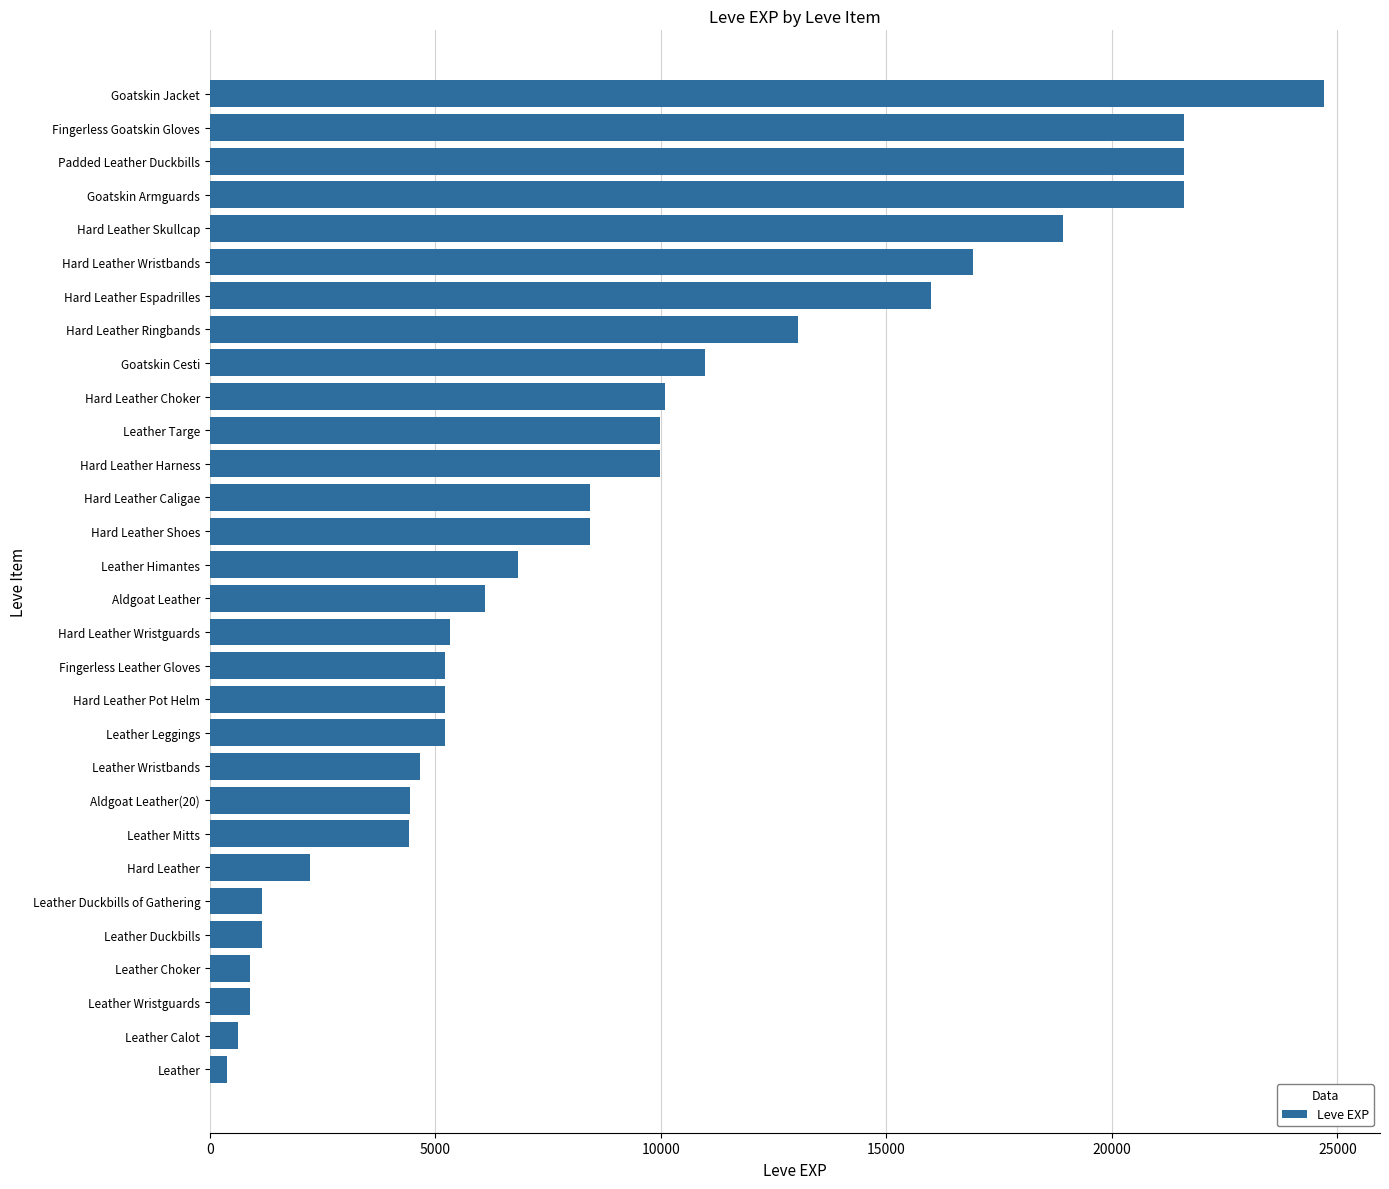

Approximately how many times larger is the value at Goatskin Cesti compared to Fingerless Goatskin Gloves?

0.5